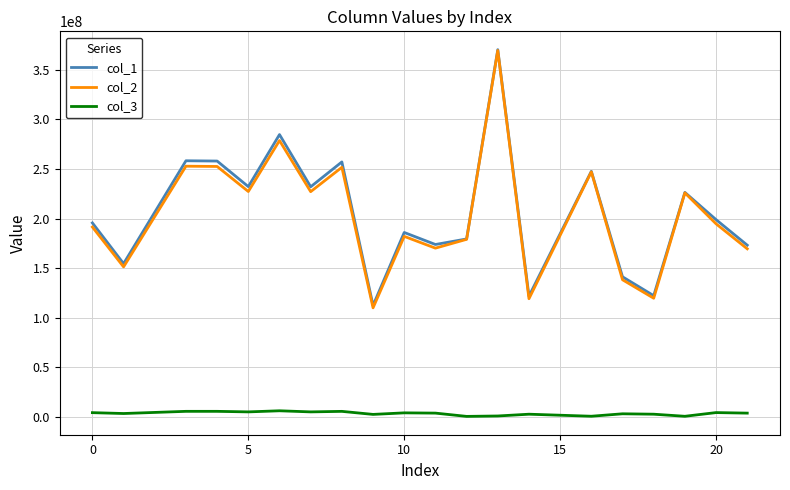

True or false: col_3 and col_1 intersect in this chart.

False